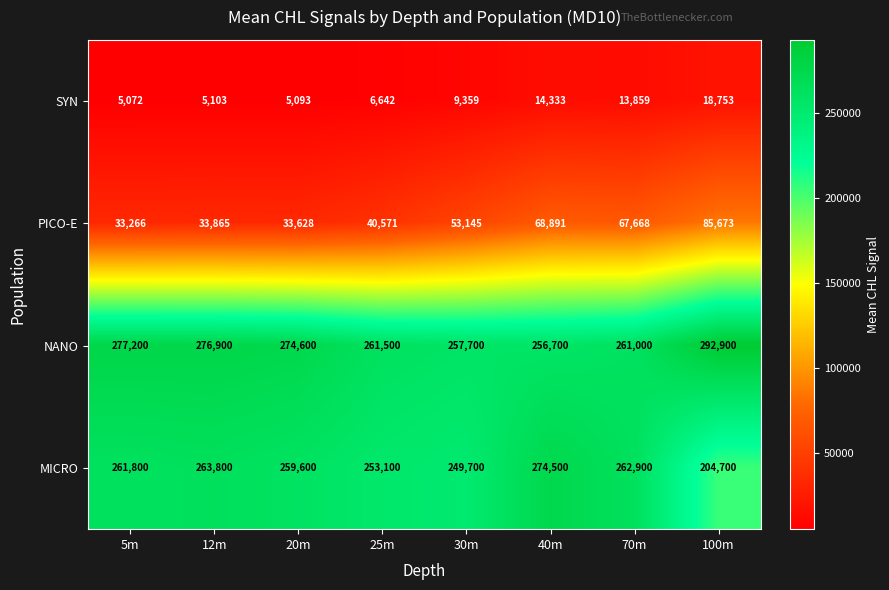

At which category is the sum across all series the highest?

40m